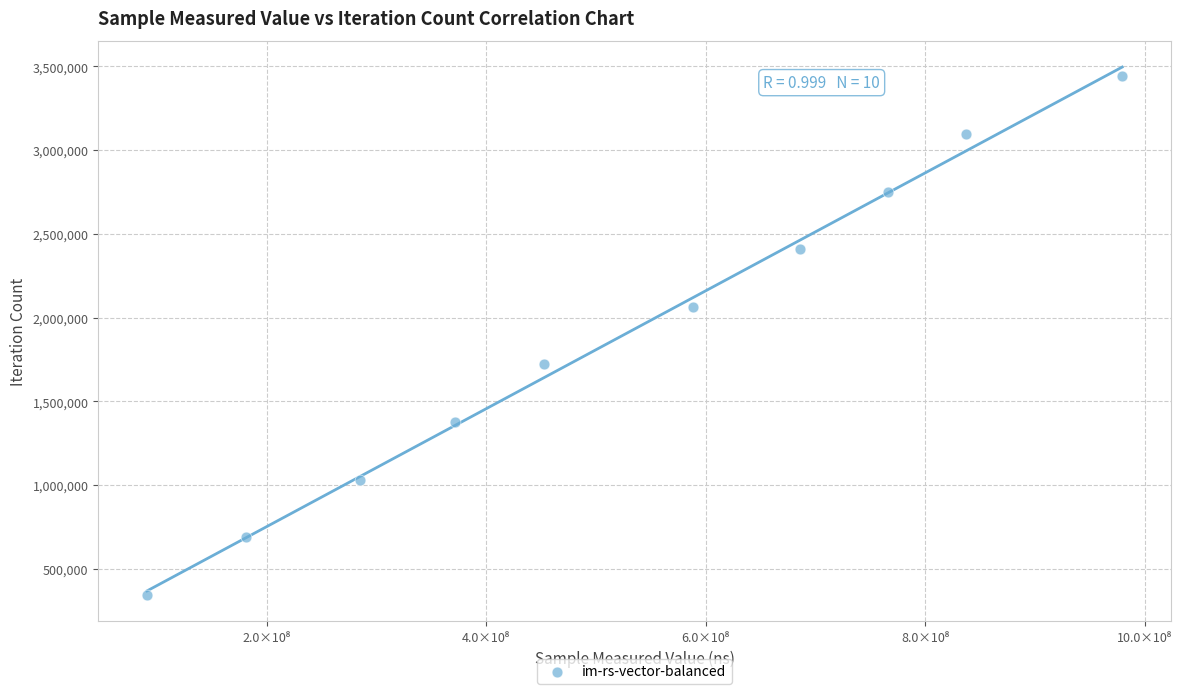

What is the range of Y values (max minus min)?

3095469